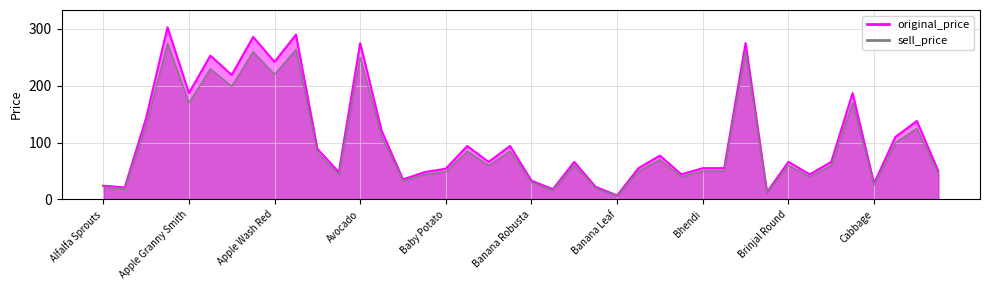

What is the spread (max minus min) of values at Beans French Round?

5